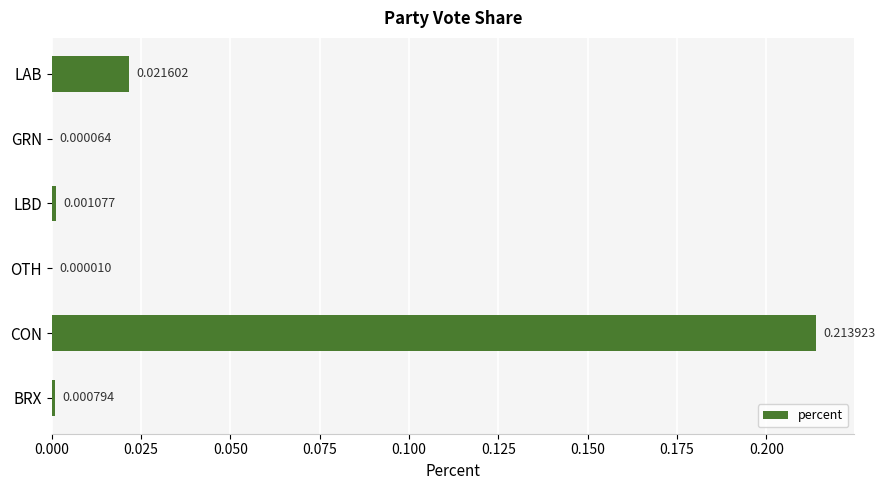

Where is the data nearest to the value 0?

OTH